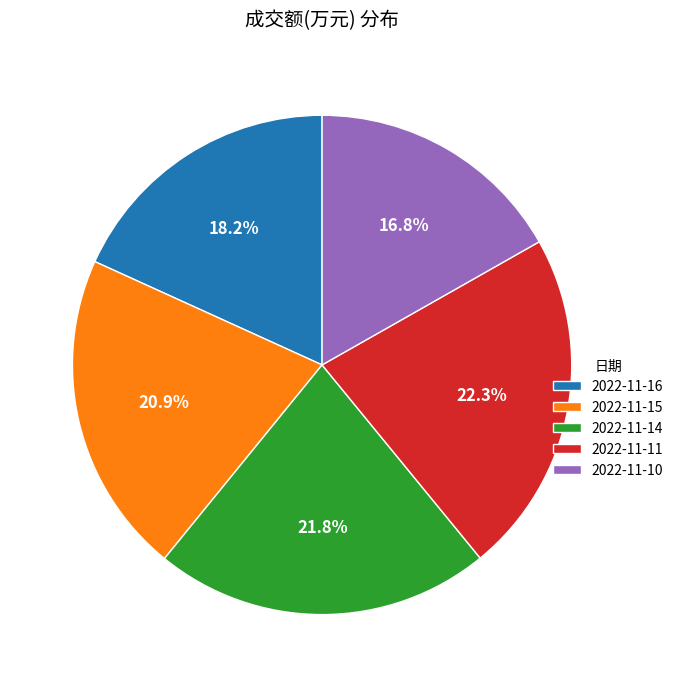

Does 2022-11-14 represent more than half of the total?

No